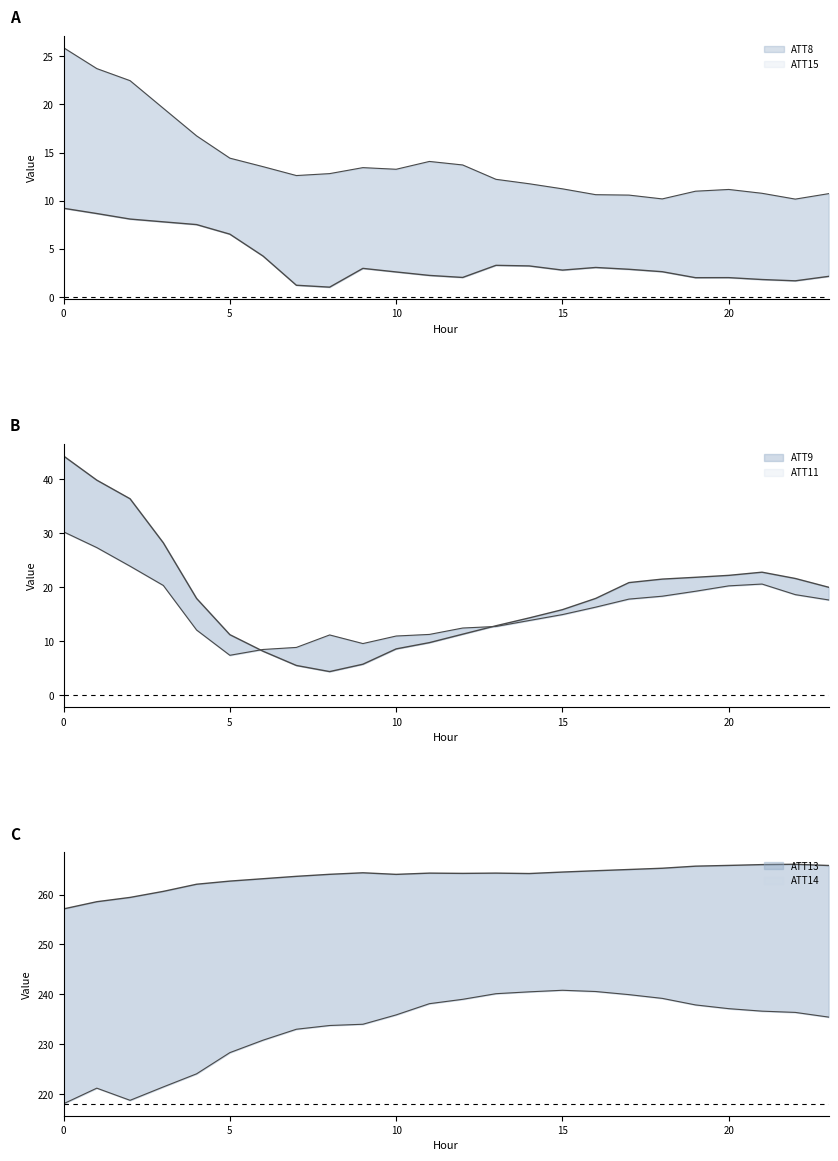

Reading left to right, transcribe all the data shown in this chart.

ATT8: 0=9.2	1=8.7	2=8.1	3=7.8	4=7.5	5=6.5	6=4.2	7=1.2	8=1.0	9=3.0	10=2.6	11=2.2	12=2.0	13=3.3	14=3.2	15=2.8	16=3.1	17=2.9	18=2.6	19=2.0	20=2.0	21=1.8	22=1.7	23=2.1
ATT9: 0=44.4	1=39.9	2=36.4	3=28.3	4=18.0	5=11.3	6=8.2	7=5.6	8=4.4	9=5.8	10=8.6	11=9.8	12=11.3	13=12.9	14=14.4	15=15.9	16=18.0	17=20.9	18=21.5	19=21.9	20=22.2	21=22.8	22=21.7	23=20.0
ATT11: 0=30.3	1=27.4	2=23.9	3=20.4	4=12.1	5=7.4	6=8.5	7=8.9	8=11.2	9=9.6	10=11.0	11=11.3	12=12.5	13=12.8	14=13.9	15=15.0	16=16.4	17=17.8	18=18.4	19=19.3	20=20.3	21=20.6	22=18.7	23=17.7
ATT13: 0=257.1	1=258.6	2=259.4	3=260.6	4=262.1	5=262.7	6=263.2	7=263.7	8=264.1	9=264.4	10=264.0	11=264.3	12=264.2	13=264.3	14=264.2	15=264.5	16=264.8	17=265.0	18=265.3	19=265.7	20=265.8	21=266.0	22=266.1	23=265.8
ATT14: 0=218.1	1=221.2	2=218.7	3=221.4	4=224.1	5=228.3	6=230.8	7=233.0	8=233.7	9=234.0	10=235.9	11=238.1	12=239.0	13=240.1	14=240.5	15=240.8	16=240.6	17=239.9	18=239.2	19=237.9	20=237.1	21=236.6	22=236.4	23=235.4
ATT15: 0=25.9	1=23.7	2=22.5	3=19.6	4=16.7	5=14.4	6=13.5	7=12.6	8=12.8	9=13.4	10=13.3	11=14.1	12=13.7	13=12.2	14=11.8	15=11.2	16=10.6	17=10.6	18=10.2	19=11.0	20=11.2	21=10.8	22=10.2	23=10.7